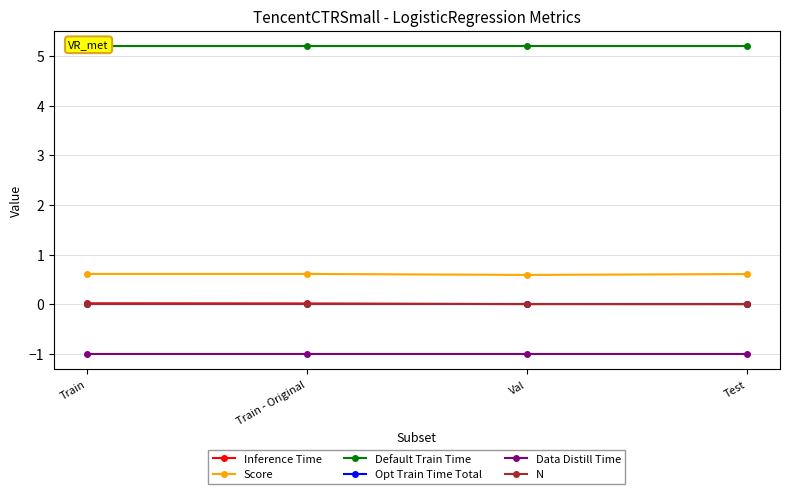

At which label does Inference Time reach its minimum?

Test